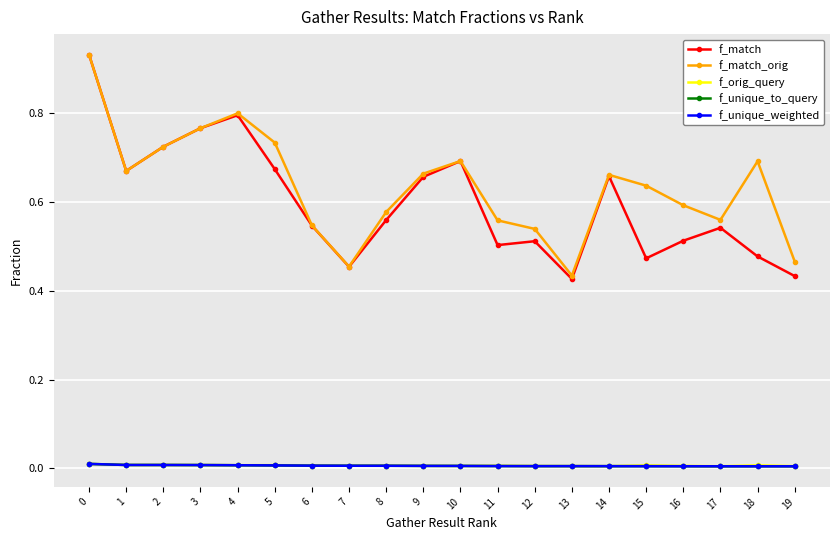

At how many categories does at least one series exceed 0?

20